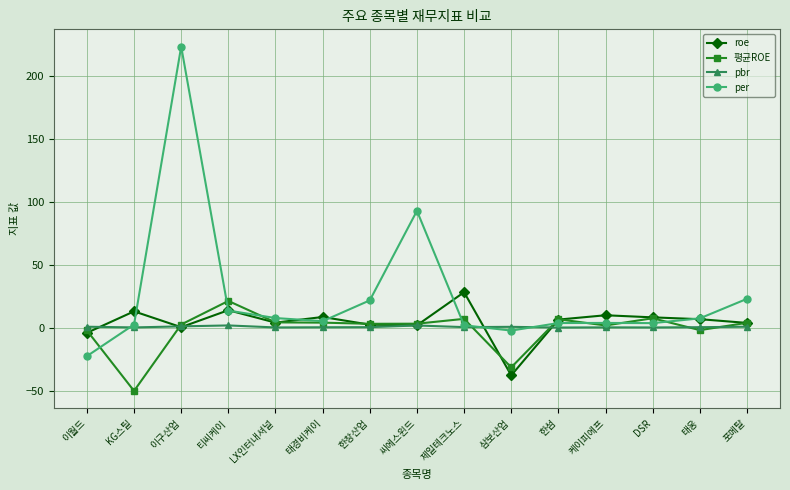

How many categories are shown in the chart?

15